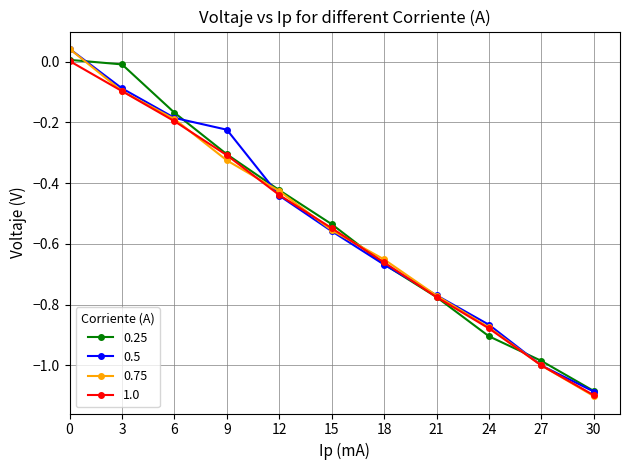

What is the total value across all series at 21?

-3.1